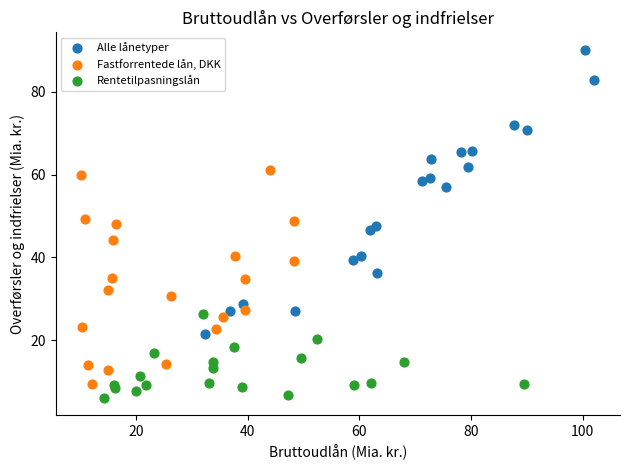

Which series has the largest Y range (max minus min)?

Alle lånetyper